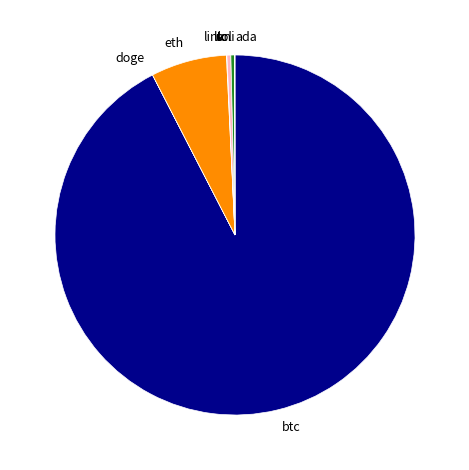

Which category has the biggest portion of the pie?

btc